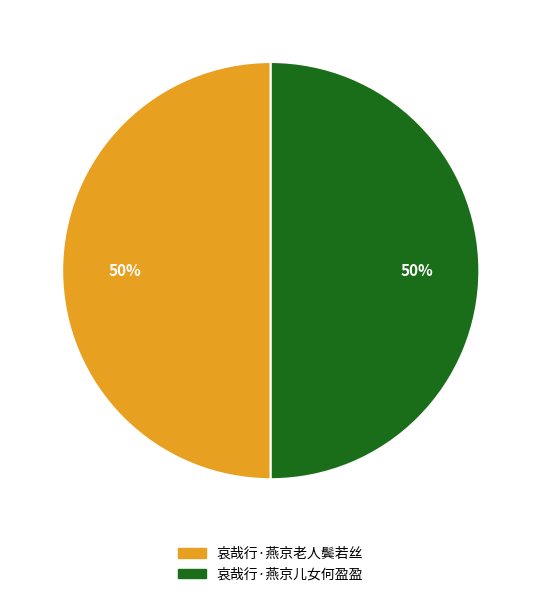

To the nearest percent, what percentage of the pie is 哀哉行·燕京儿女何盈盈?

50%